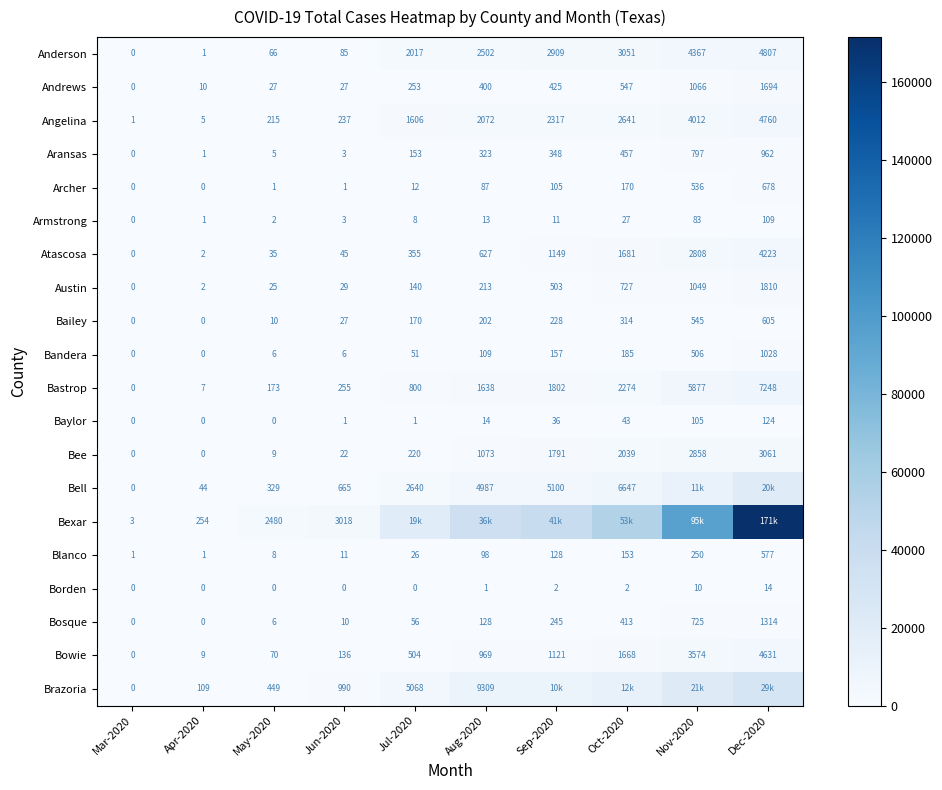

How many values in Bastrop are above zero?

9